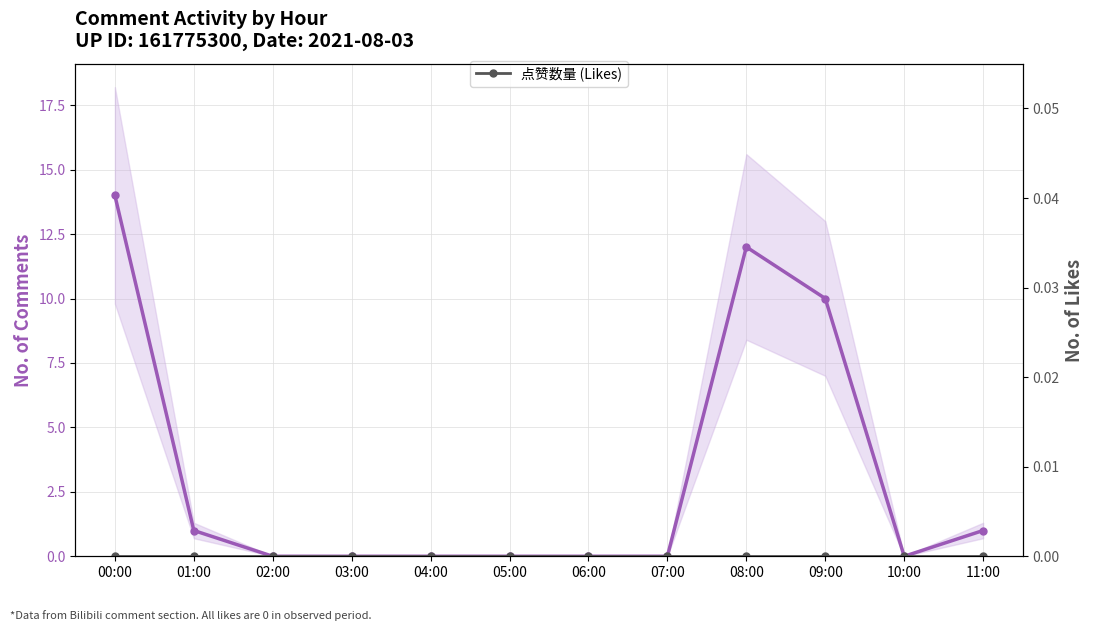

The 评论数量 (Comments) series shows 1 at 11:00. True or false?

False